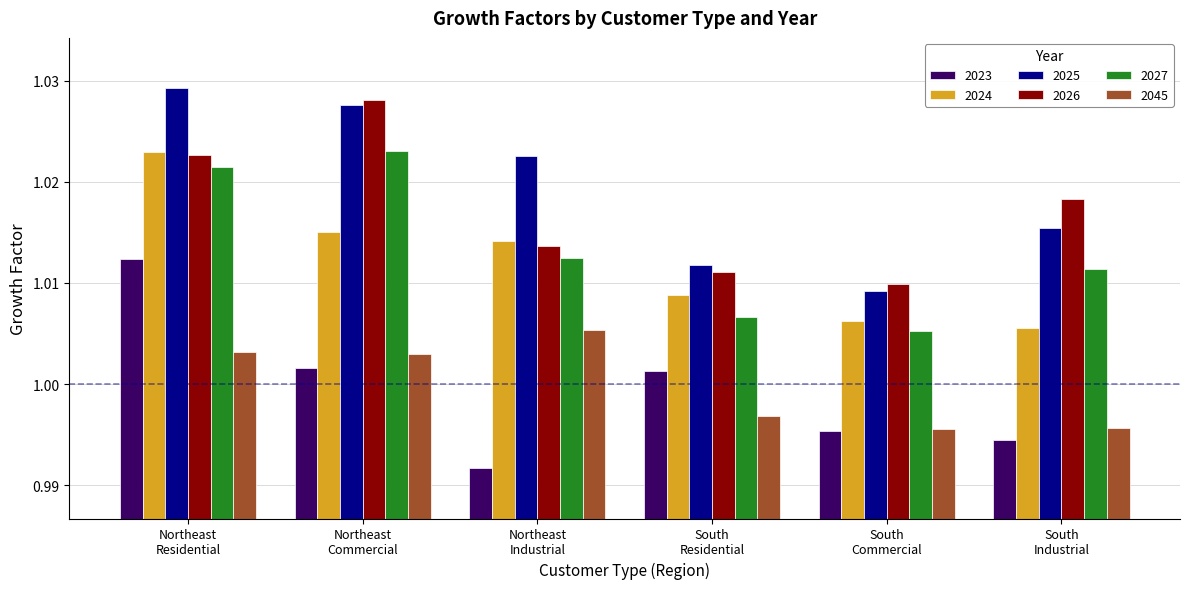

Count the number of data series in this chart.

6